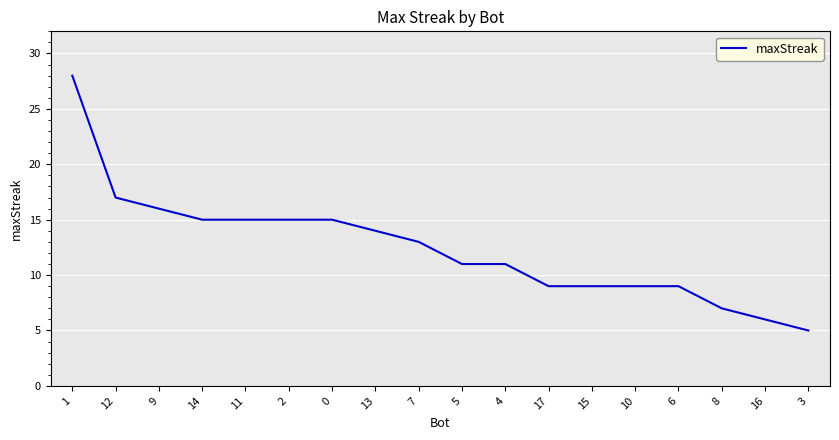

What is the difference between the maximum and minimum values?

23